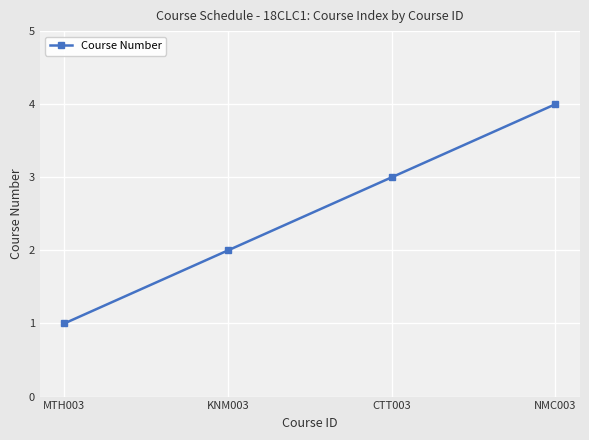

Reading left to right, what are all the values shown in this chart?

1	2	3	4